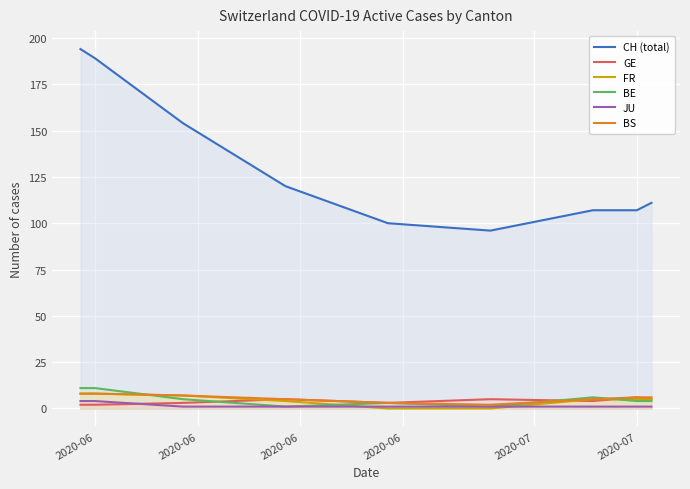

Count the number of data series in this chart.

6